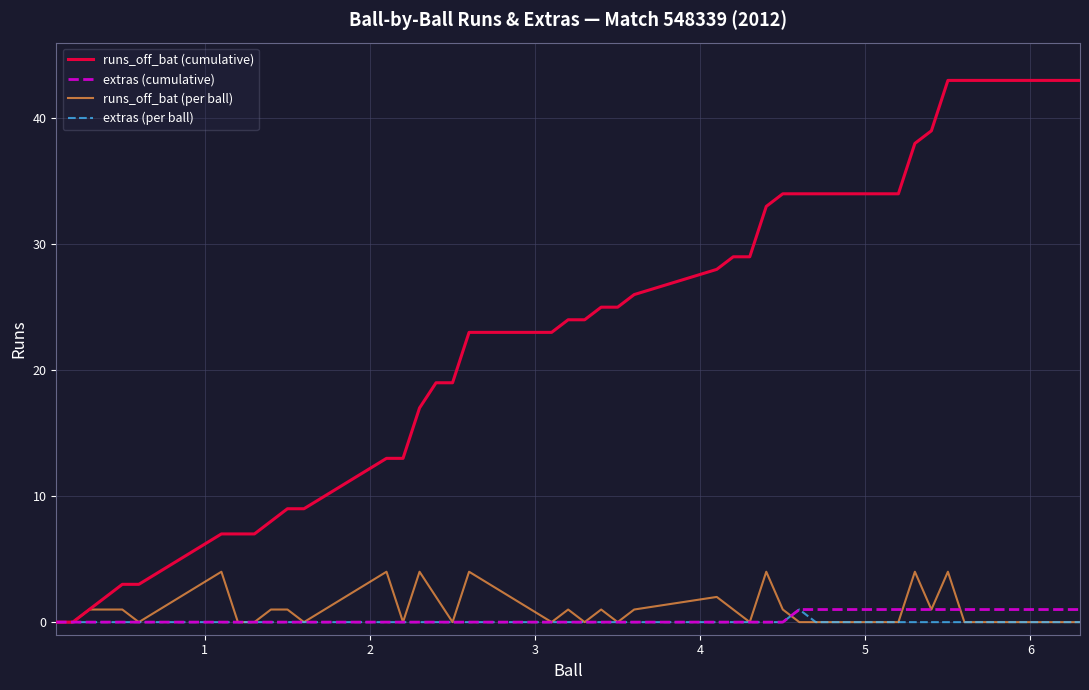

How many runs_off_bat (per ball) values are between 0 and 1?

31